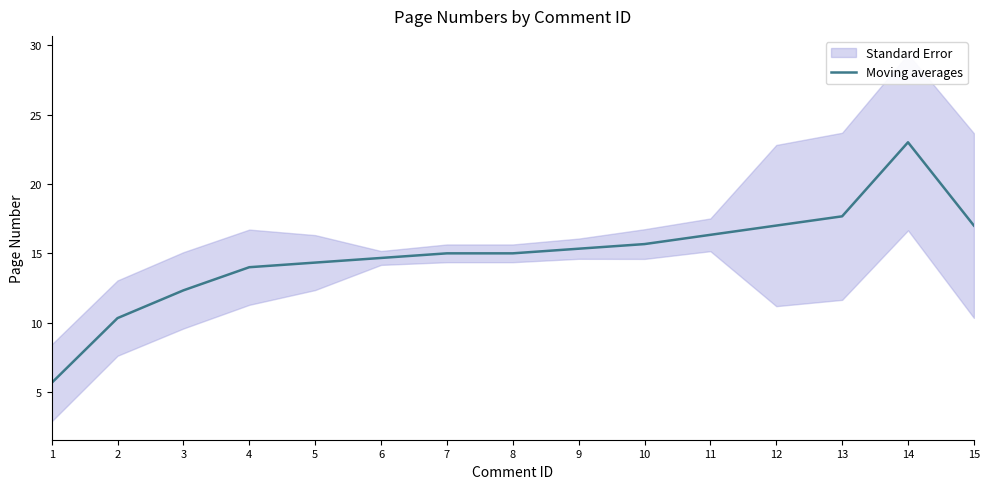

At which label is the value closest to 14?

4